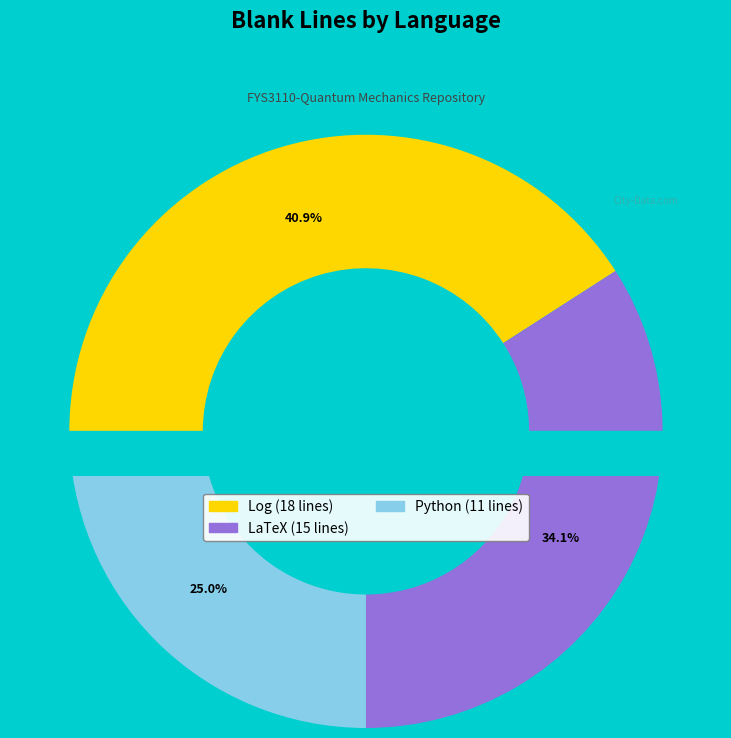

True or false: LaTeX accounts for 46% of the total.

False